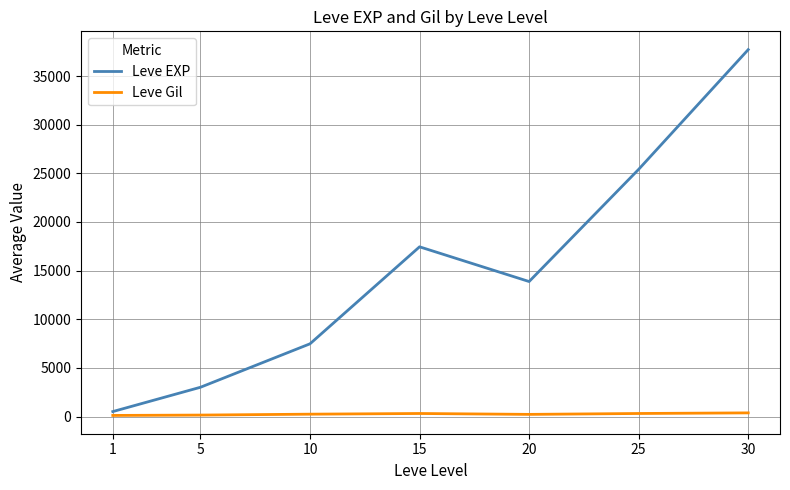

Rank the series by their average value, from highest to lowest.

Leve EXP, Leve Gil